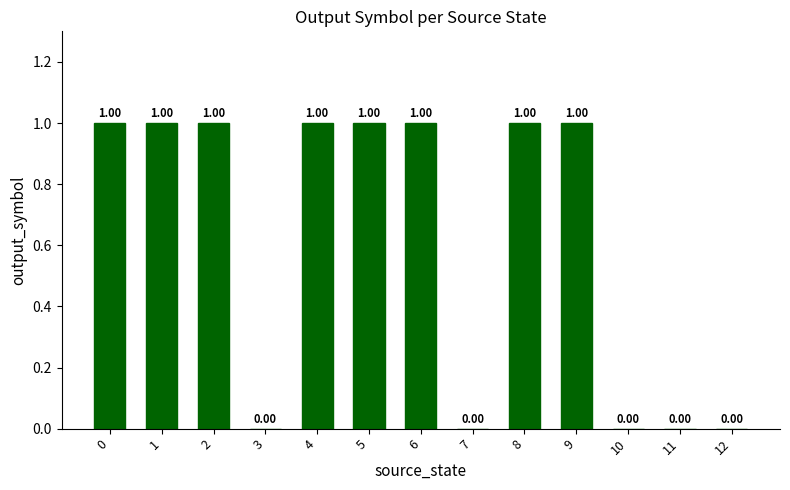

The chart shows a value of 0 at 12. True or false?

True